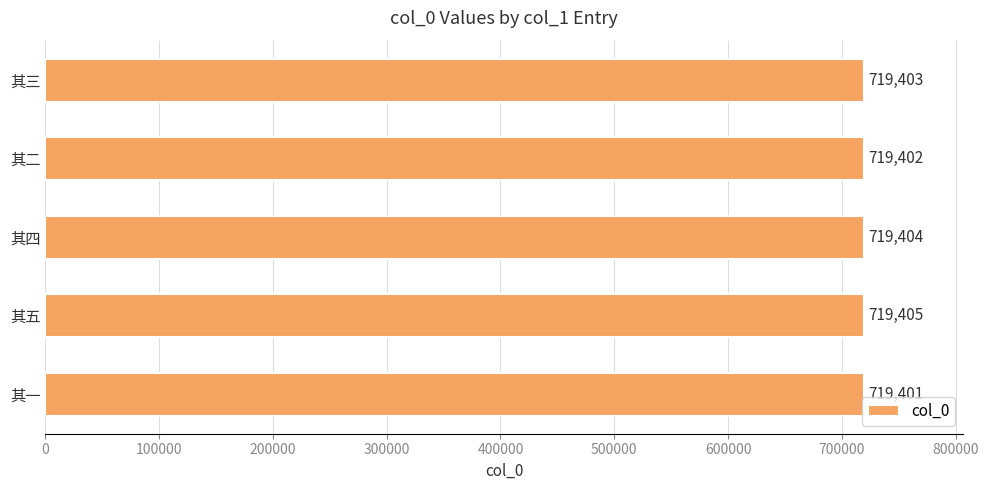

Count the number of data series in this chart.

1